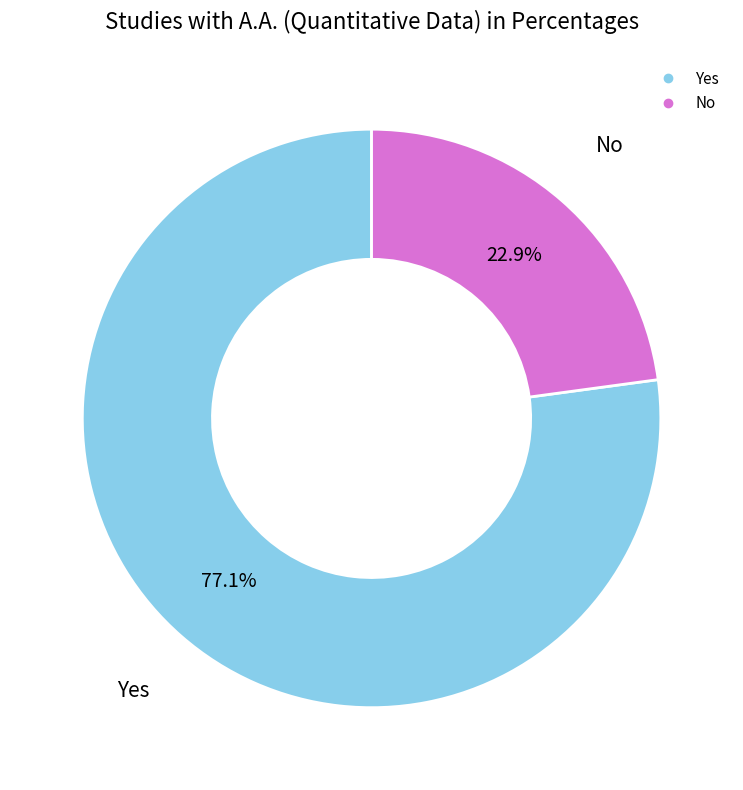

How many segments does this pie chart have?

2